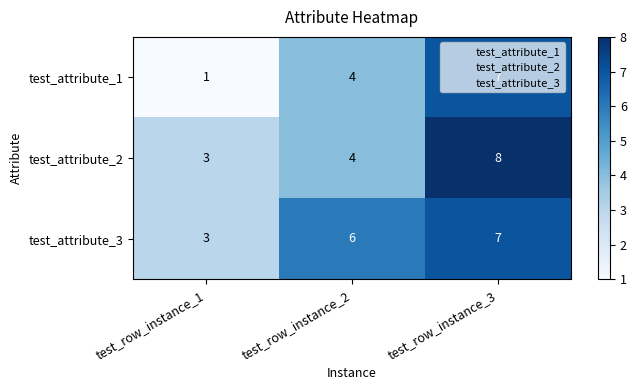

What value does the test_attribute_3 series have at test_row_instance_3?

7